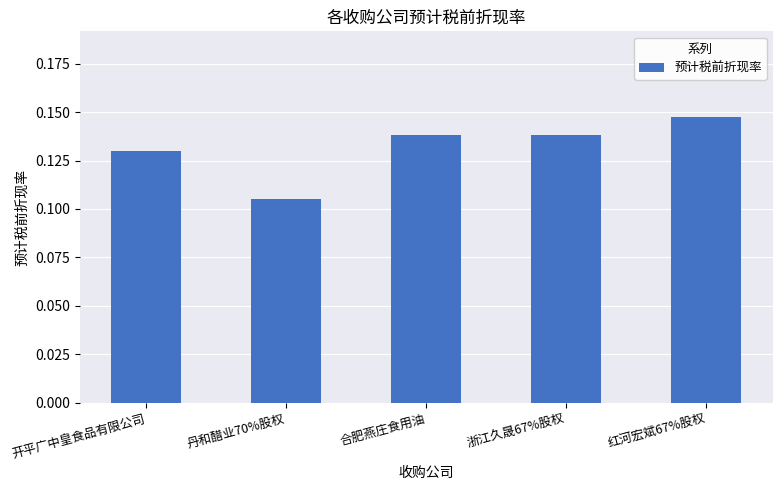

What is the sum of the values at 合肥燕庄食用油 and 开平广中皇食品有限公司?

0.3